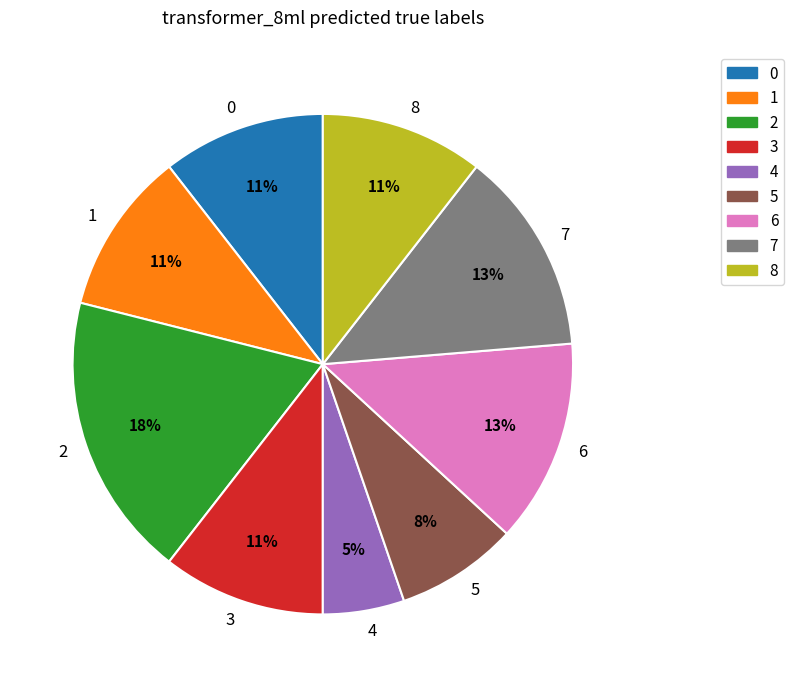

How many slices are in this pie chart?

9